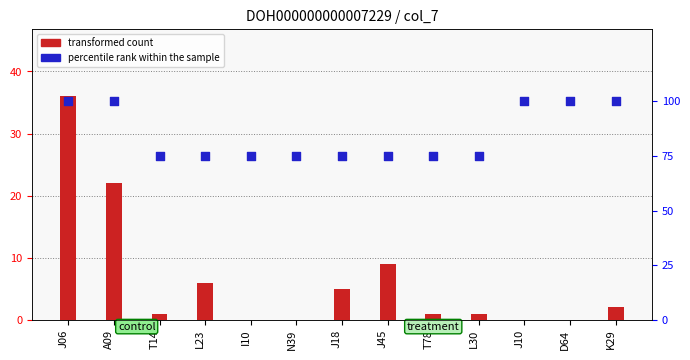

Is the value of transformed count at L23 greater than the value of percentile rank within the sample at N39?

No